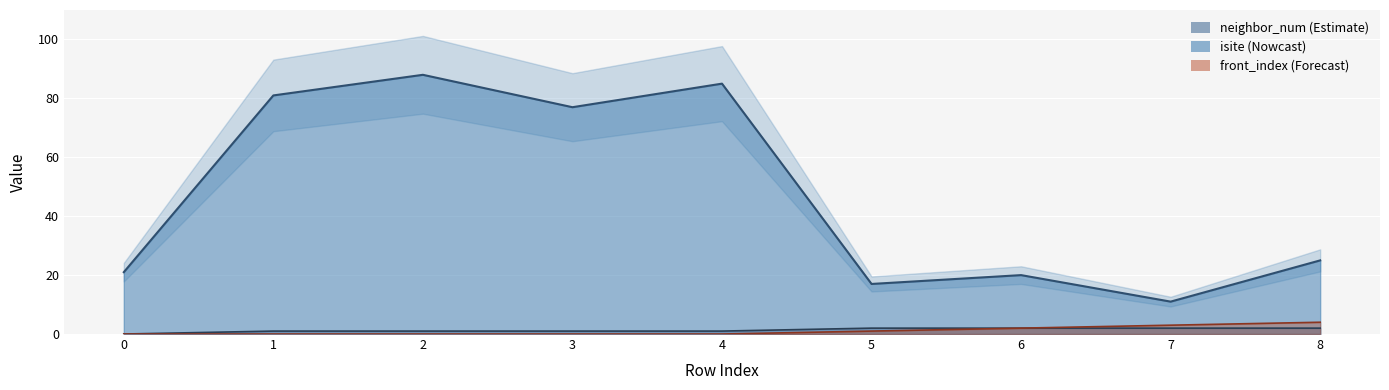

True or false: isite has a value of 46 at 1.

False